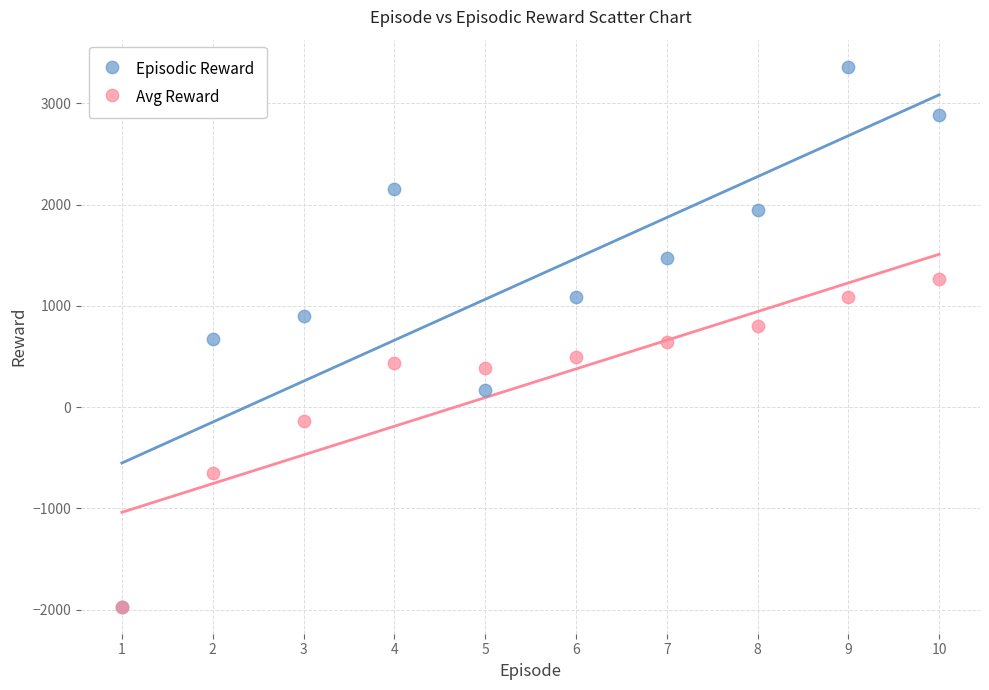

In the Avg Reward series, what Y value is closest to -352?

-135.5